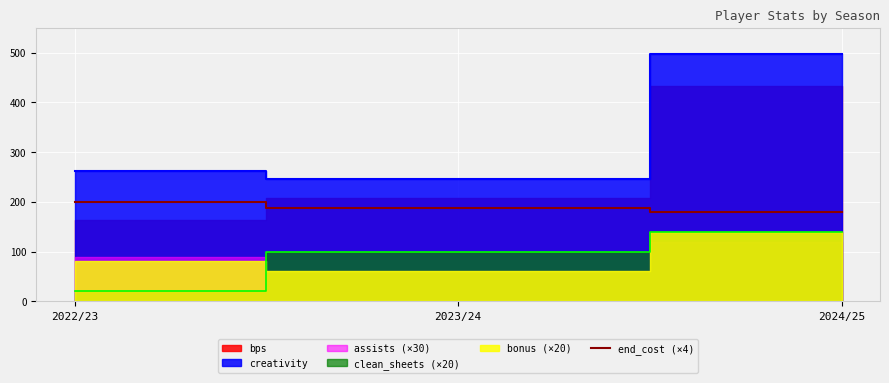

What is the label of the 3rd point from the left?

2024/25